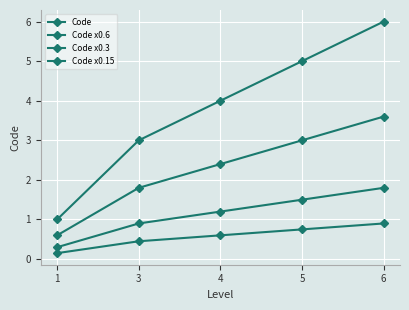

What is the value of the Code x0.15 point at the 1st from the left?

0.1